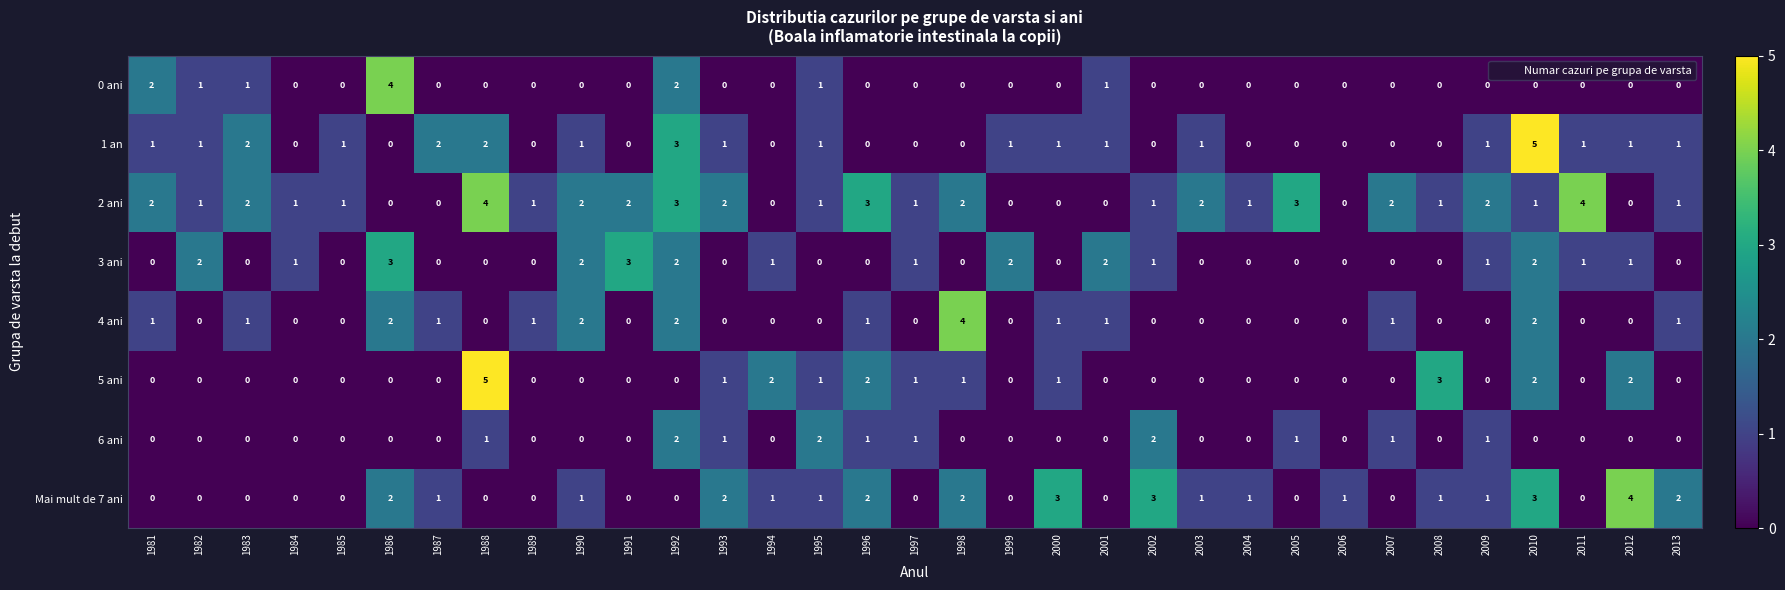

Is it true that 5 ani equals -2 at 2009?

False